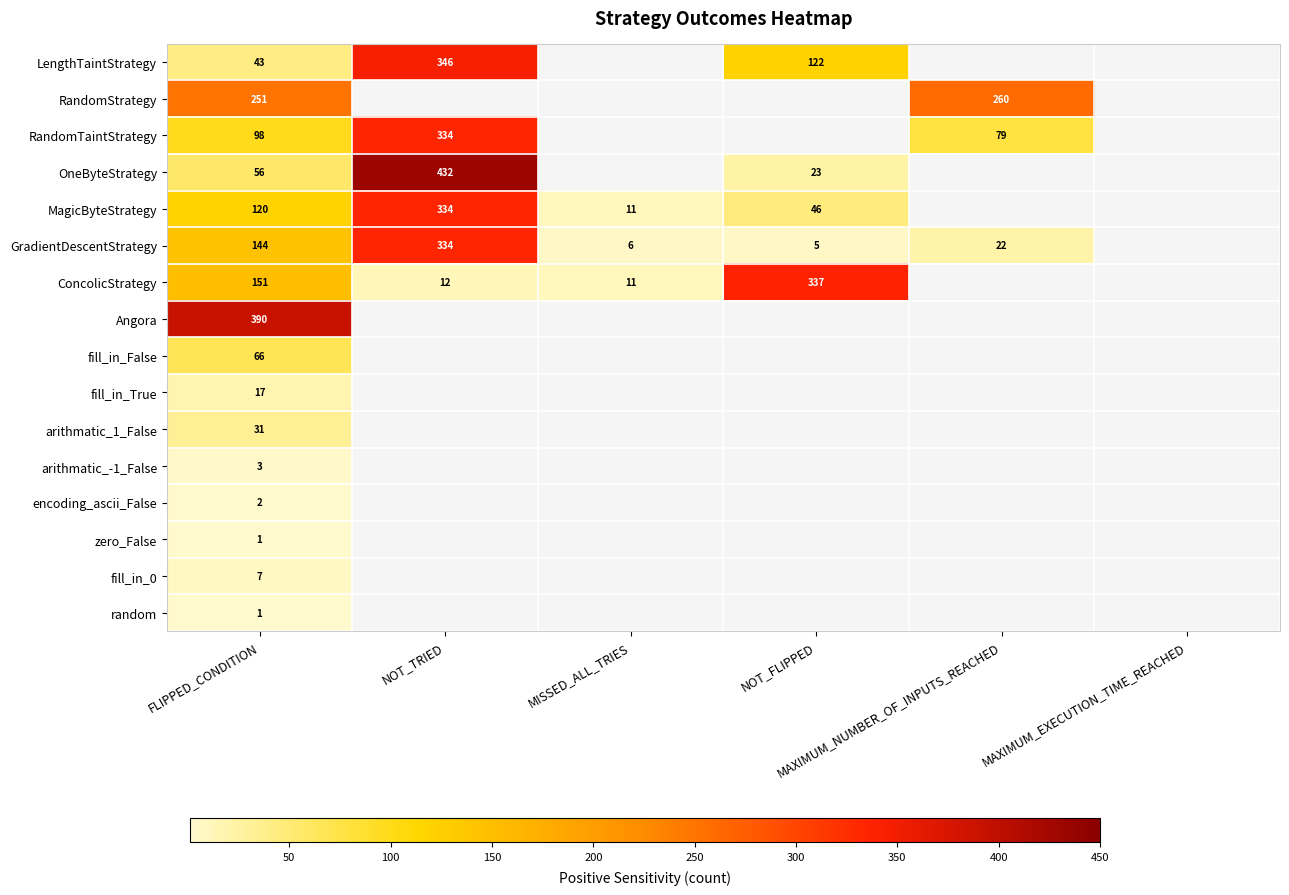

At FLIPPED_CONDITION, list the series in order from largest to smallest.

Angora, RandomStrategy, ConcolicStrategy, GradientDescentStrategy, MagicByteStrategy, RandomTaintStrategy, fill_in_False, OneByteStrategy, LengthTaintStrategy, arithmatic_1_False, fill_in_True, fill_in_0, arithmatic_-1_False, encoding_ascii_False, zero_False, random